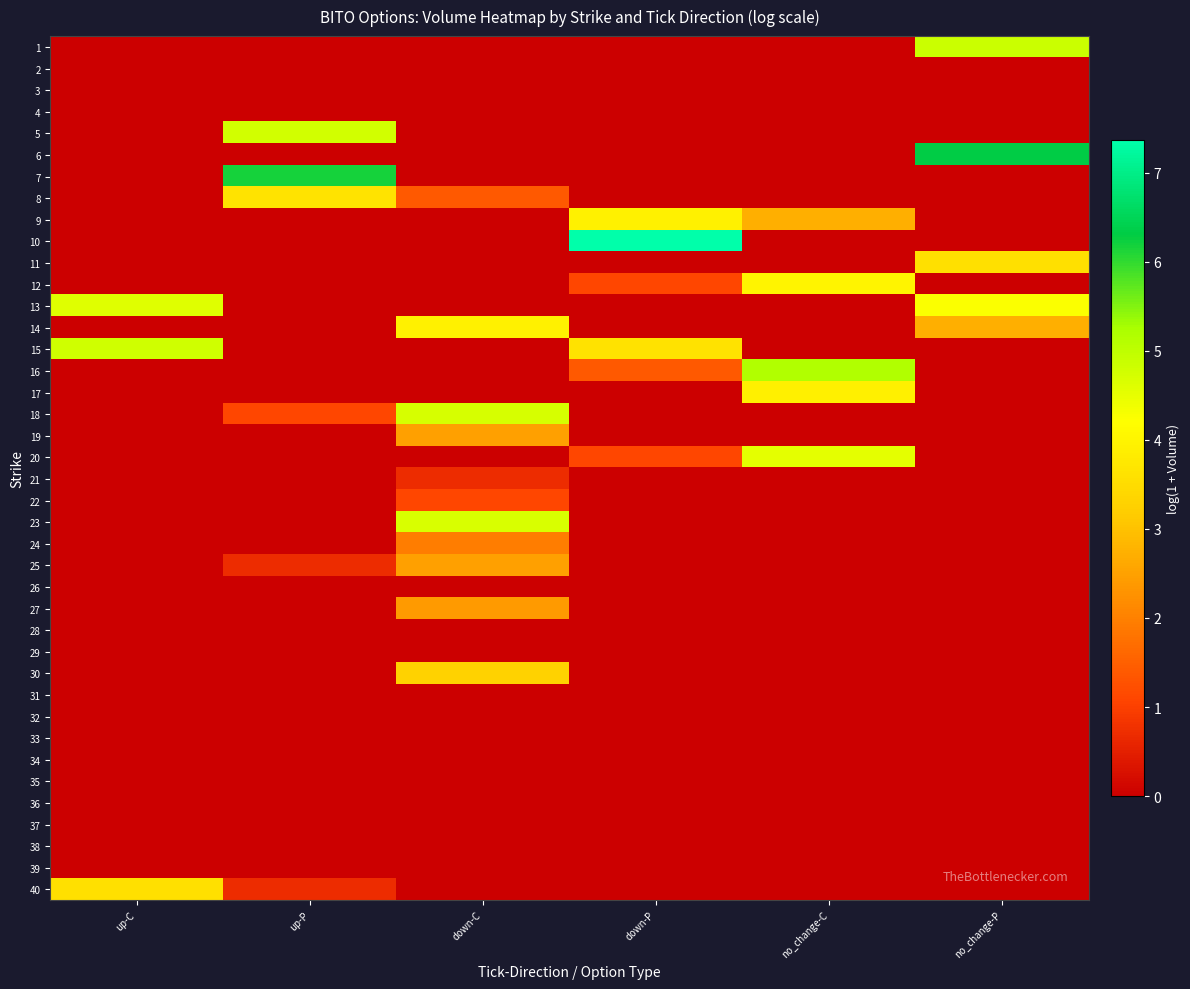

Reading left to right, list all the values displayed in this chart.

1: up-C=0.0	up-P=0.0	down-C=0.0	down-P=0.0	no_change-C=0.0	no_change-P=4.8
2: up-C=0.0	up-P=0.0	down-C=0.0	down-P=0.0	no_change-C=0.0	no_change-P=0.0
3: up-C=0.0	up-P=0.0	down-C=0.0	down-P=0.0	no_change-C=0.0	no_change-P=0.0
4: up-C=0.0	up-P=0.0	down-C=0.0	down-P=0.0	no_change-C=0.0	no_change-P=0.0
5: up-C=0.0	up-P=4.8	down-C=0.0	down-P=0.0	no_change-C=0.0	no_change-P=0.0
6: up-C=0.0	up-P=0.0	down-C=0.0	down-P=0.0	no_change-C=0.0	no_change-P=6.3
7: up-C=0.0	up-P=6.2	down-C=0.0	down-P=0.0	no_change-C=0.0	no_change-P=0.0
8: up-C=0.0	up-P=3.6	down-C=1.4	down-P=0.0	no_change-C=0.0	no_change-P=0.0
9: up-C=0.0	up-P=0.0	down-C=0.0	down-P=3.9	no_change-C=2.7	no_change-P=0.0
10: up-C=0.0	up-P=0.0	down-C=0.0	down-P=7.4	no_change-C=0.0	no_change-P=0.0
11: up-C=0.0	up-P=0.0	down-C=0.0	down-P=0.0	no_change-C=0.0	no_change-P=3.6
12: up-C=0.0	up-P=0.0	down-C=0.0	down-P=1.1	no_change-C=4.0	no_change-P=0.0
13: up-C=4.6	up-P=0.0	down-C=0.0	down-P=0.0	no_change-C=0.0	no_change-P=4.2
14: up-C=0.0	up-P=0.0	down-C=3.9	down-P=0.0	no_change-C=0.0	no_change-P=2.7
15: up-C=4.8	up-P=0.0	down-C=0.0	down-P=3.6	no_change-C=0.0	no_change-P=0.0
16: up-C=0.0	up-P=0.0	down-C=0.0	down-P=1.4	no_change-C=5.2	no_change-P=0.0
17: up-C=0.0	up-P=0.0	down-C=0.0	down-P=0.0	no_change-C=3.9	no_change-P=0.0
18: up-C=0.0	up-P=1.1	down-C=4.7	down-P=0.0	no_change-C=0.0	no_change-P=0.0
19: up-C=0.0	up-P=0.0	down-C=2.5	down-P=0.0	no_change-C=0.0	no_change-P=0.0
20: up-C=0.0	up-P=0.0	down-C=0.0	down-P=1.1	no_change-C=4.5	no_change-P=0.0
21: up-C=0.0	up-P=0.0	down-C=0.7	down-P=0.0	no_change-C=0.0	no_change-P=0.0
22: up-C=0.0	up-P=0.0	down-C=1.1	down-P=0.0	no_change-C=0.0	no_change-P=0.0
23: up-C=0.0	up-P=0.0	down-C=4.7	down-P=0.0	no_change-C=0.0	no_change-P=0.0
24: up-C=0.0	up-P=0.0	down-C=1.9	down-P=0.0	no_change-C=0.0	no_change-P=0.0
25: up-C=0.0	up-P=0.7	down-C=2.5	down-P=0.0	no_change-C=0.0	no_change-P=0.0
26: up-C=0.0	up-P=0.0	down-C=0.0	down-P=0.0	no_change-C=0.0	no_change-P=0.0
27: up-C=0.0	up-P=0.0	down-C=2.4	down-P=0.0	no_change-C=0.0	no_change-P=0.0
28: up-C=0.0	up-P=0.0	down-C=0.0	down-P=0.0	no_change-C=0.0	no_change-P=0.0
29: up-C=0.0	up-P=0.0	down-C=0.0	down-P=0.0	no_change-C=0.0	no_change-P=0.0
30: up-C=0.0	up-P=0.0	down-C=3.3	down-P=0.0	no_change-C=0.0	no_change-P=0.0
31: up-C=0.0	up-P=0.0	down-C=0.0	down-P=0.0	no_change-C=0.0	no_change-P=0.0
32: up-C=0.0	up-P=0.0	down-C=0.0	down-P=0.0	no_change-C=0.0	no_change-P=0.0
33: up-C=0.0	up-P=0.0	down-C=0.0	down-P=0.0	no_change-C=0.0	no_change-P=0.0
34: up-C=0.0	up-P=0.0	down-C=0.0	down-P=0.0	no_change-C=0.0	no_change-P=0.0
35: up-C=0.0	up-P=0.0	down-C=0.0	down-P=0.0	no_change-C=0.0	no_change-P=0.0
36: up-C=0.0	up-P=0.0	down-C=0.0	down-P=0.0	no_change-C=0.0	no_change-P=0.0
37: up-C=0.0	up-P=0.0	down-C=0.0	down-P=0.0	no_change-C=0.0	no_change-P=0.0
38: up-C=0.0	up-P=0.0	down-C=0.0	down-P=0.0	no_change-C=0.0	no_change-P=0.0
39: up-C=0.0	up-P=0.0	down-C=0.0	down-P=0.0	no_change-C=0.0	no_change-P=0.0
40: up-C=3.6	up-P=0.7	down-C=0.0	down-P=0.0	no_change-C=0.0	no_change-P=0.0